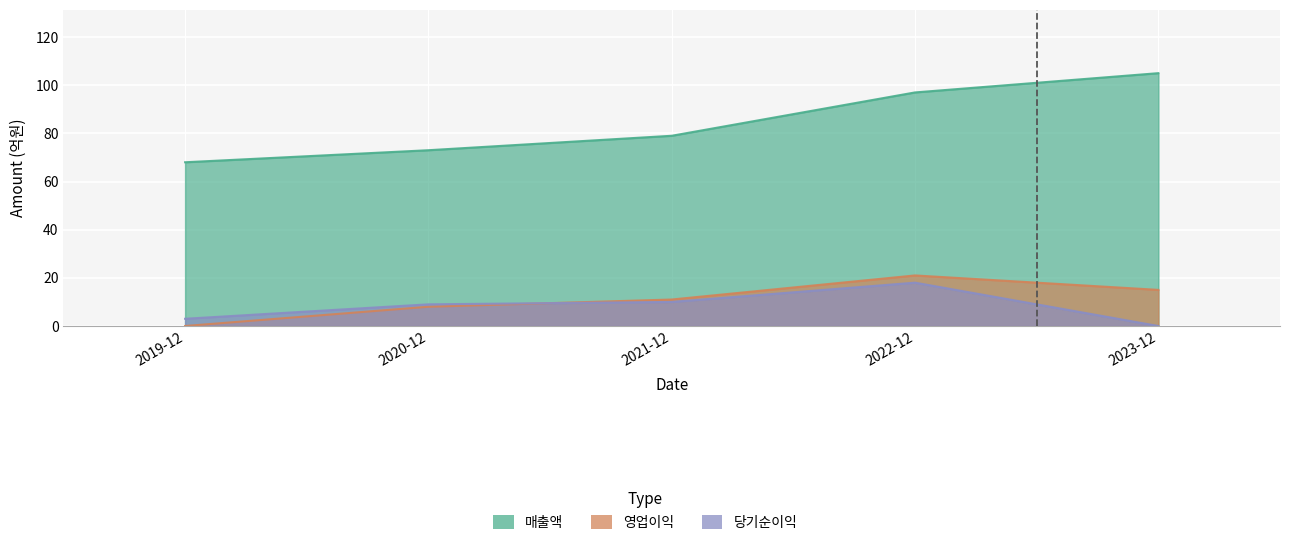

What is the greatest value displayed?

105